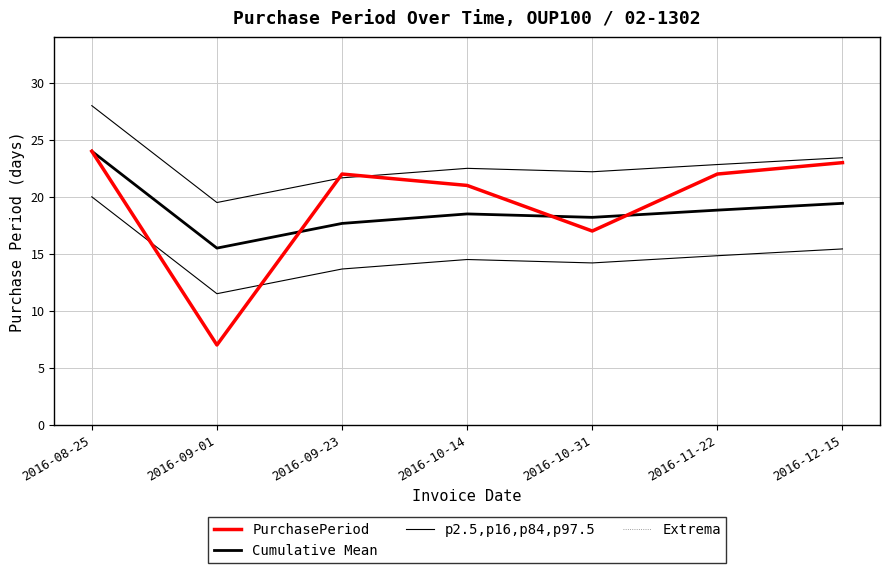

Rank the series by their maximum value, from lowest to highest.

PurchasePeriod, Cumulative Mean, Extrema, p2.5,p16,p84,p97.5